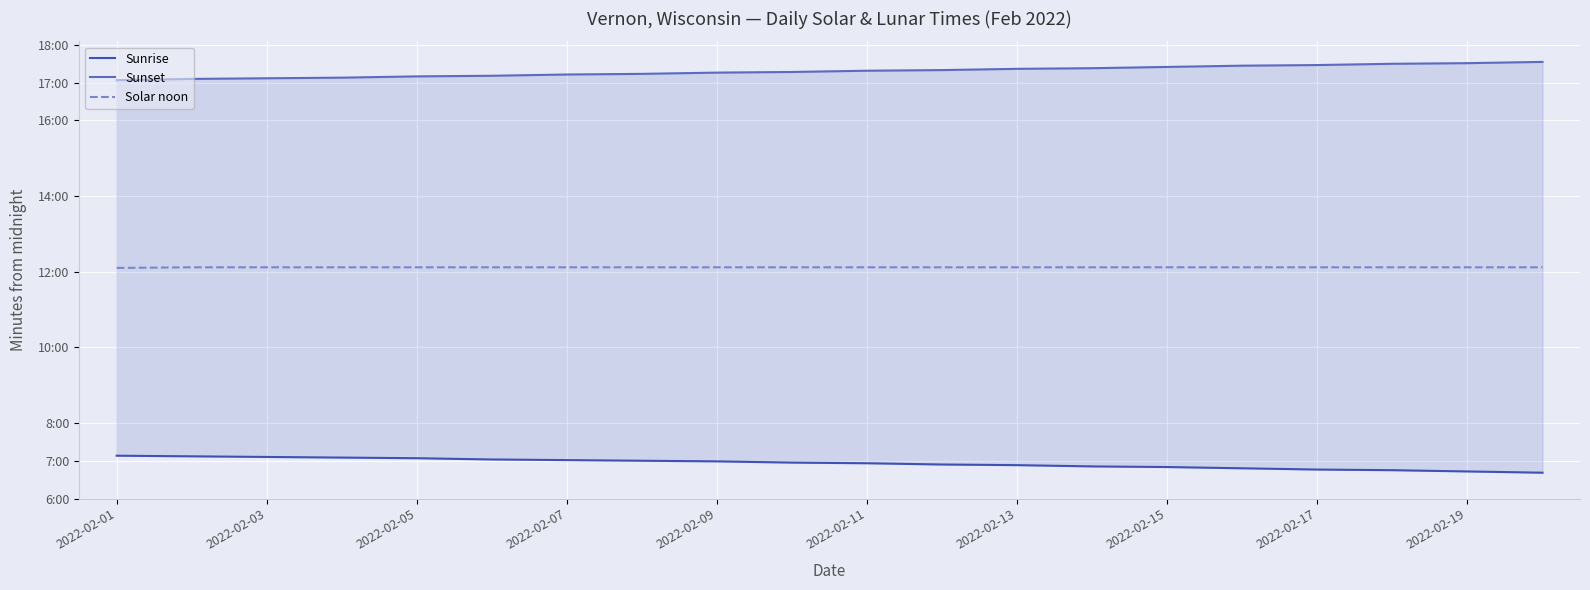

True or false: Sunrise and Solar noon cross at least once.

False